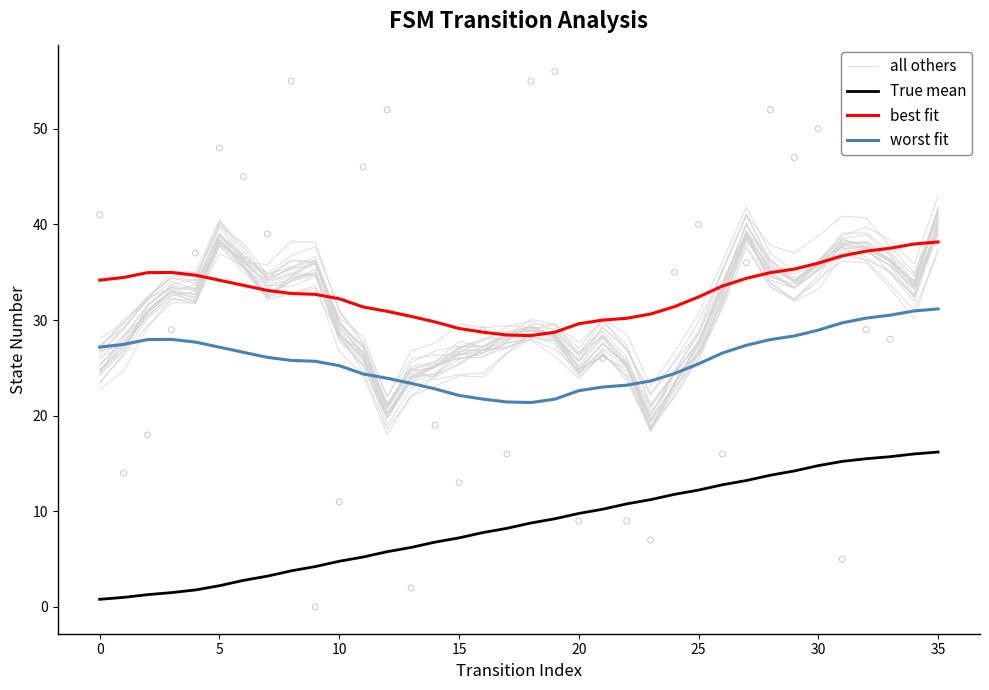

At which category is the sum across all series the highest?

35